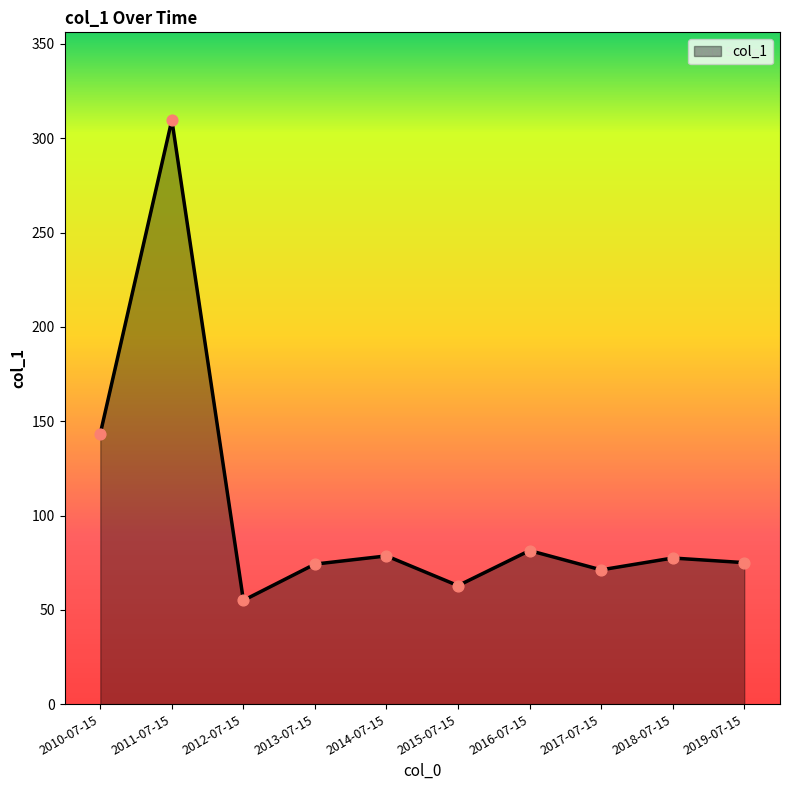

What is the ratio of the value at 2019-07-15 to the value at 2014-07-15?

1.0